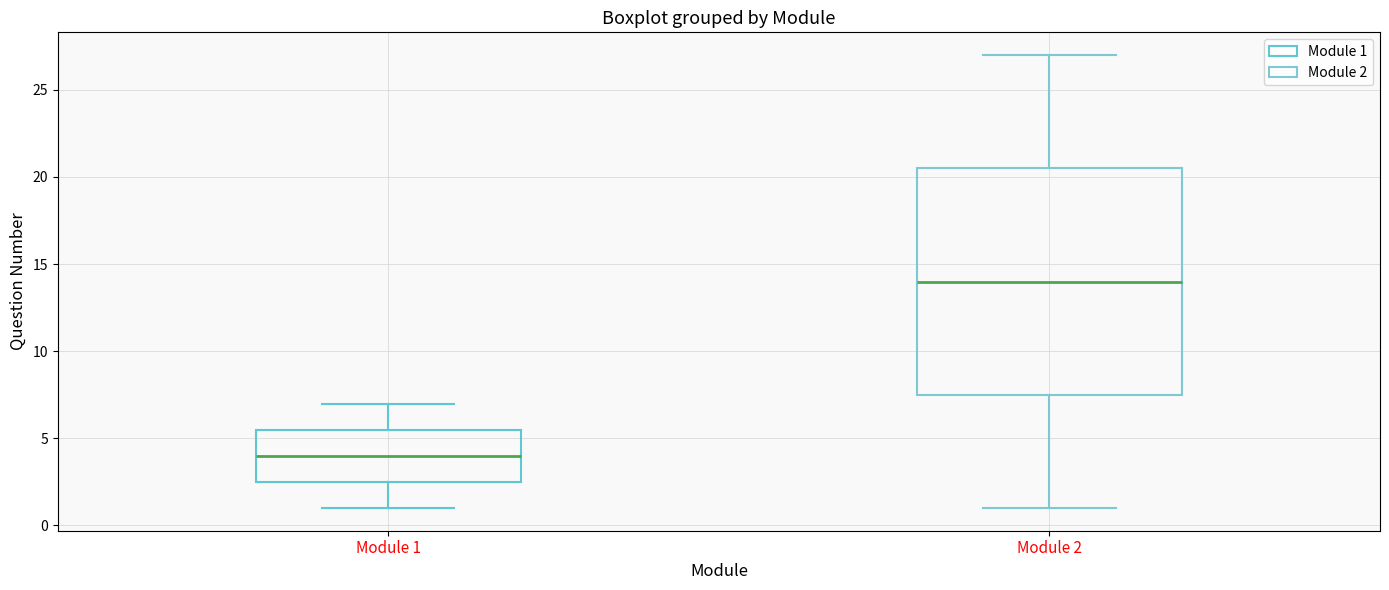

Reading left to right, transcribe this box plot: for each box, give where its median line is, the range the box spans, and where its two whiskers end, as read against the y-axis. The values are not printed on the chart, so give them approximately, as read against the axis.

Module 1: median 4.0, box 2.5 to 5.5, whiskers 1.0 to 7.0
Module 2: median 14.0, box 7.5 to 20.5, whiskers 1.0 to 27.0